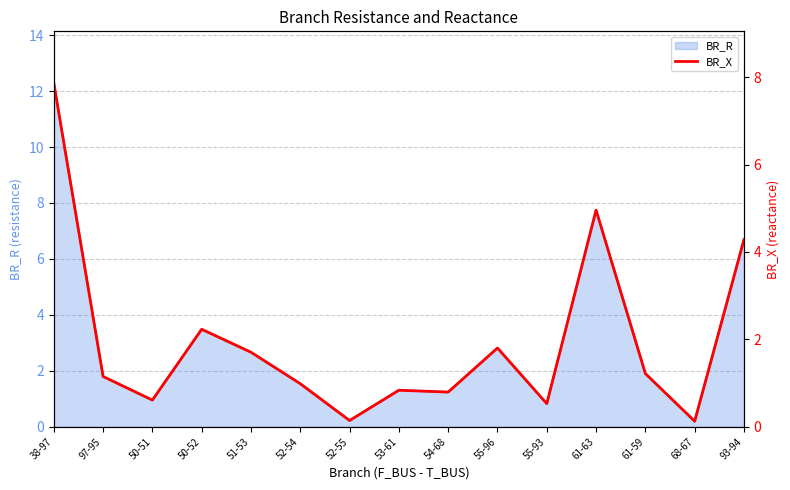

Where is the first local maximum?

50-52